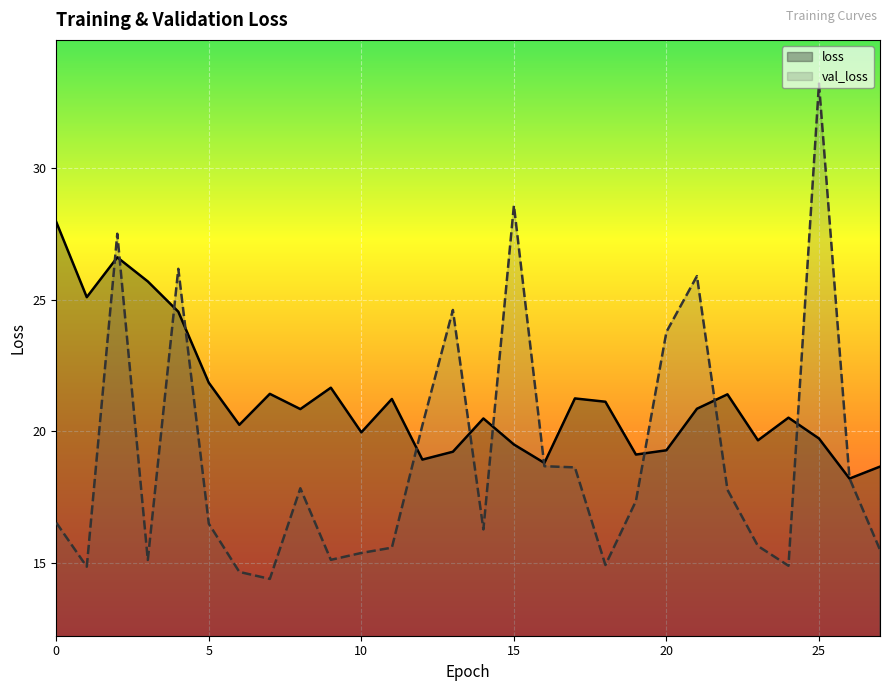

How many values in the val_loss series are below 17?

14